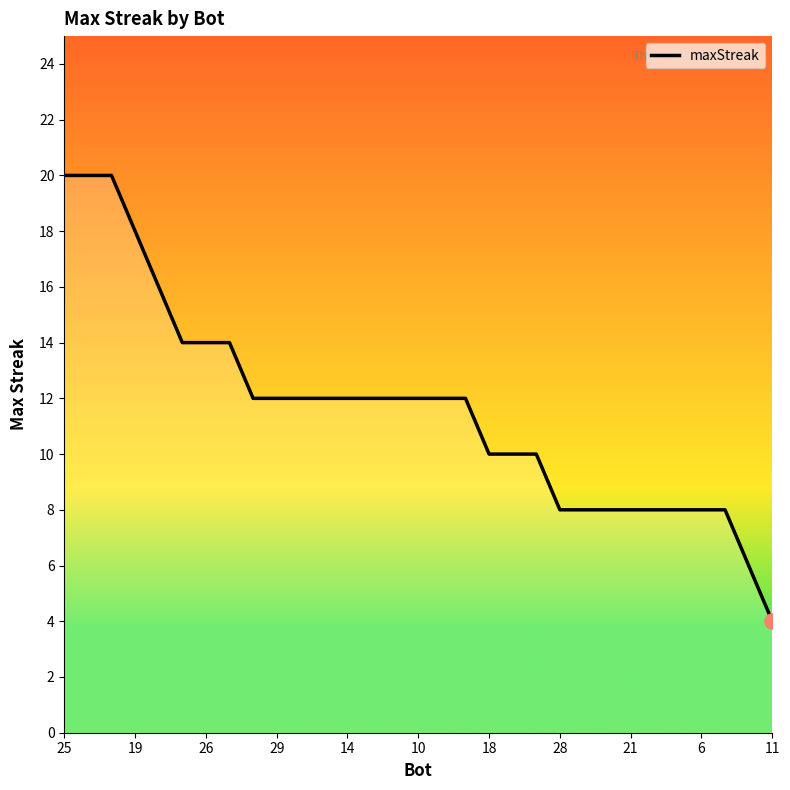

What is the smallest value displayed?

4